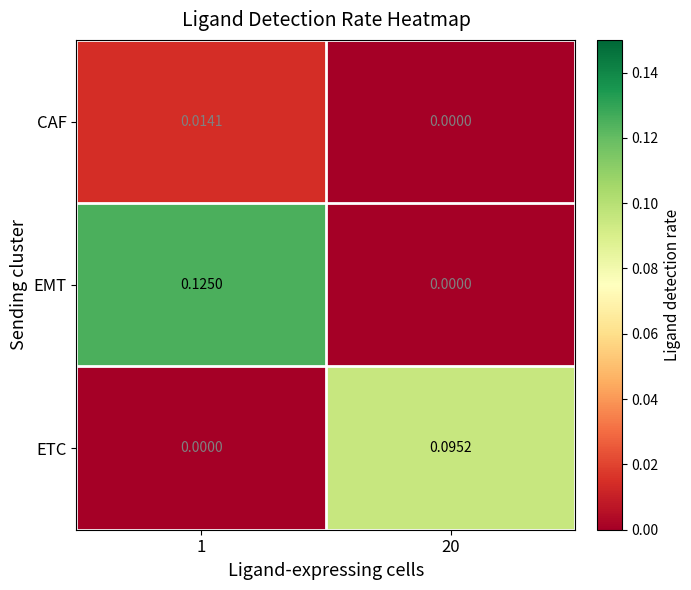

Rank the series by their maximum value, from lowest to highest.

CAF, ETC, EMT